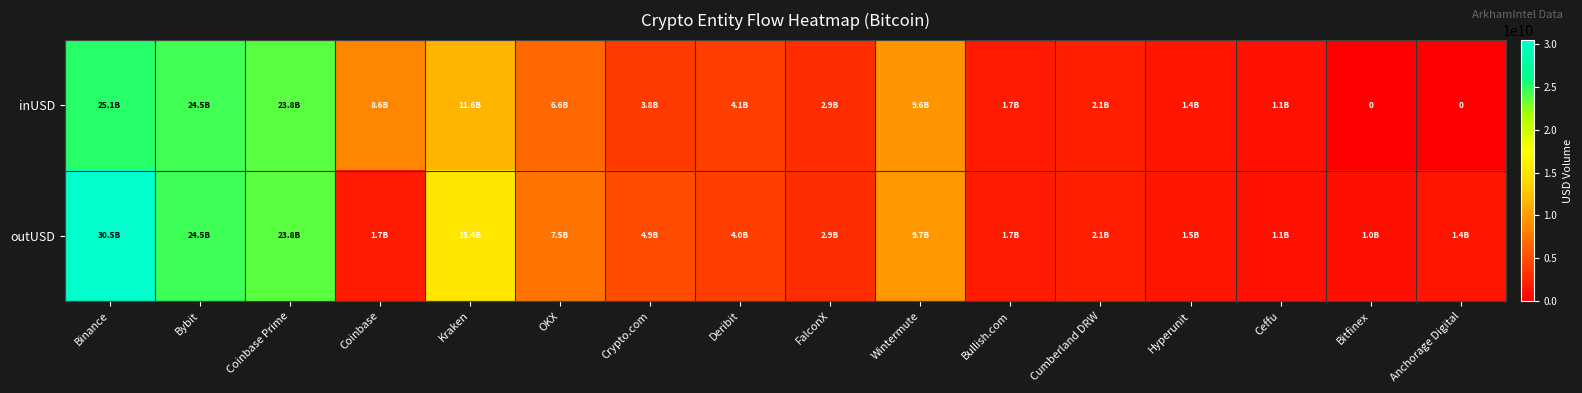

Where is inUSD nearest to the value 12567137360?

Kraken